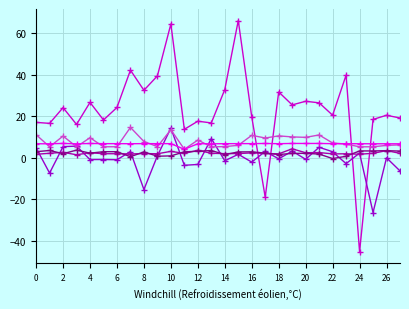

How many series are shown in this chart?

6